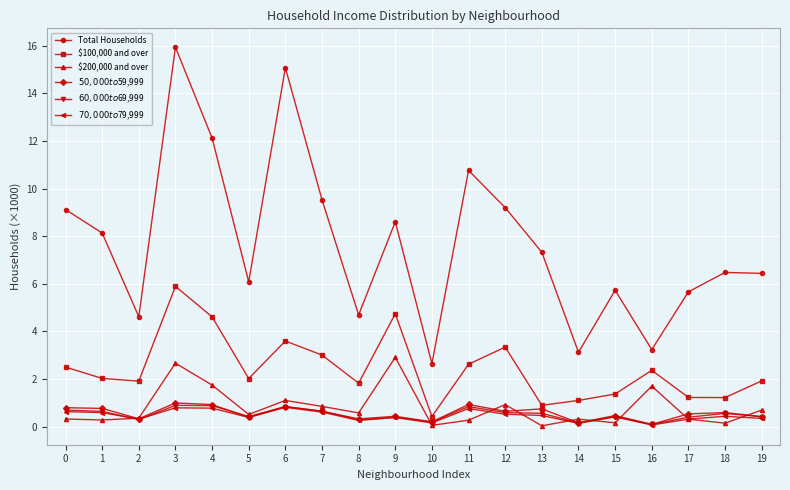

What is the value of the $60,000 to $69,999 point at the 7th from the left?

0.8